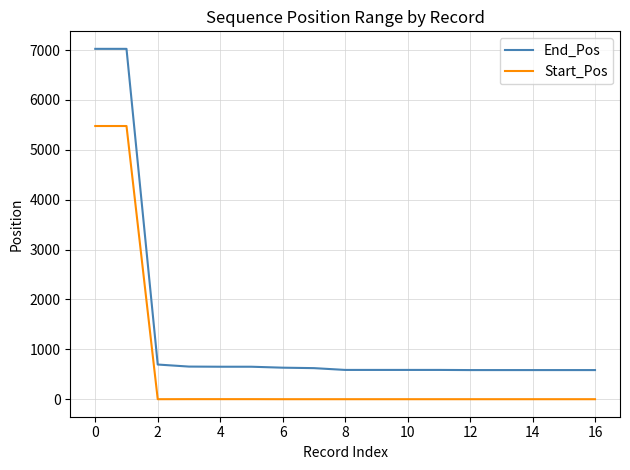

List the series in order of their peak value, highest first.

End_Pos, Start_Pos